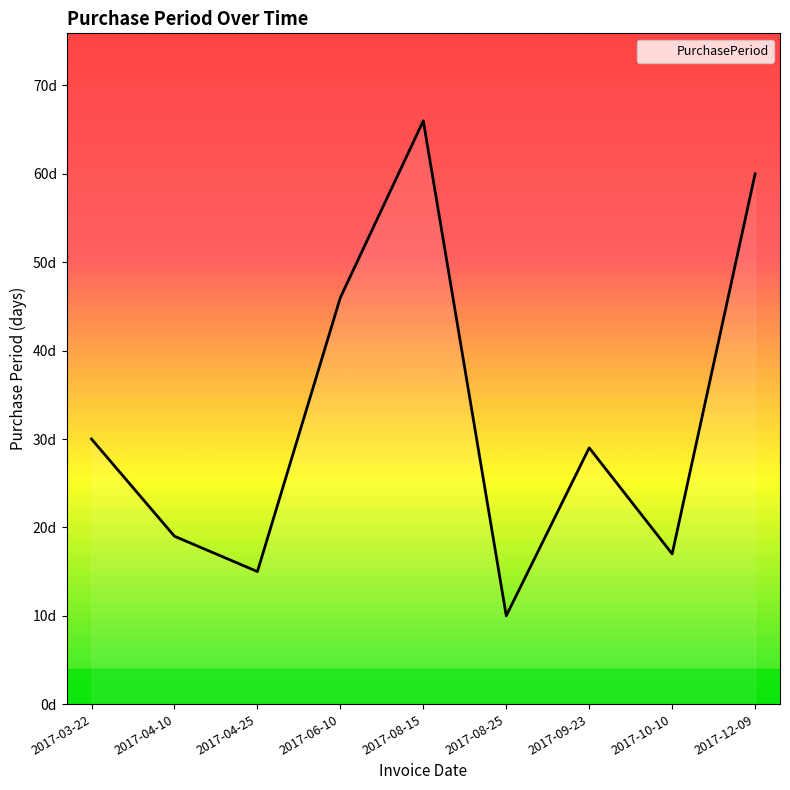

What is the label of the 1st point from the right?

2017-12-09